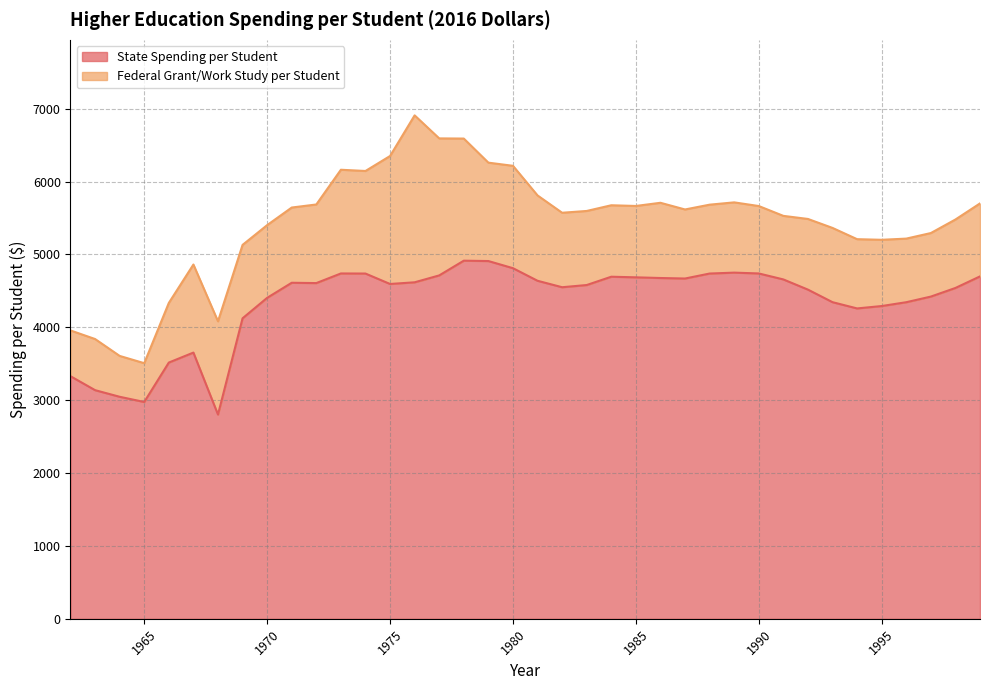

How many lines are shown in the chart?

2